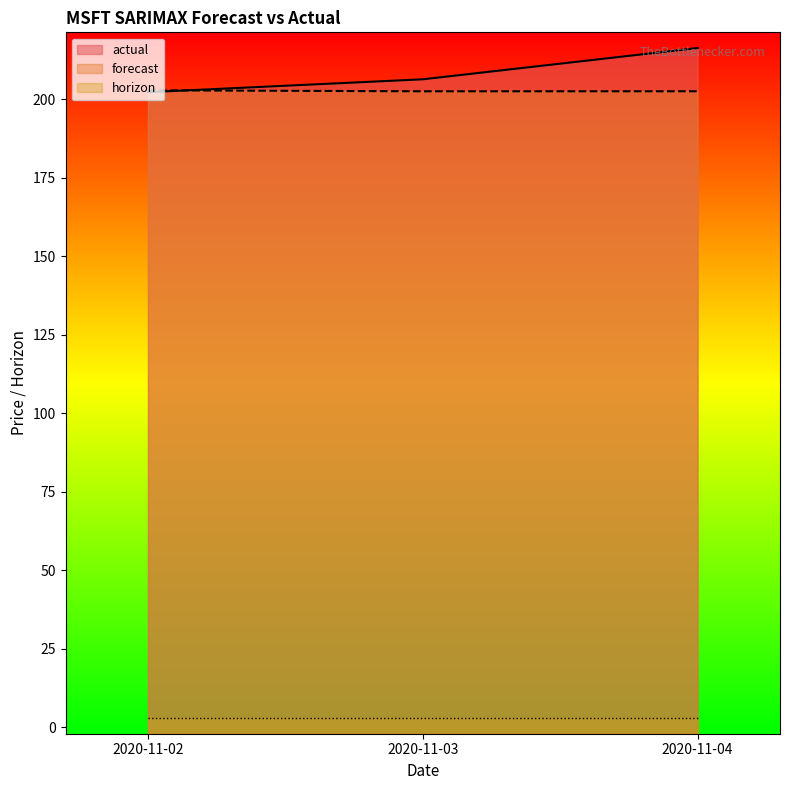

Between 2020-11-02 and 2020-11-04, which is larger?

2020-11-04